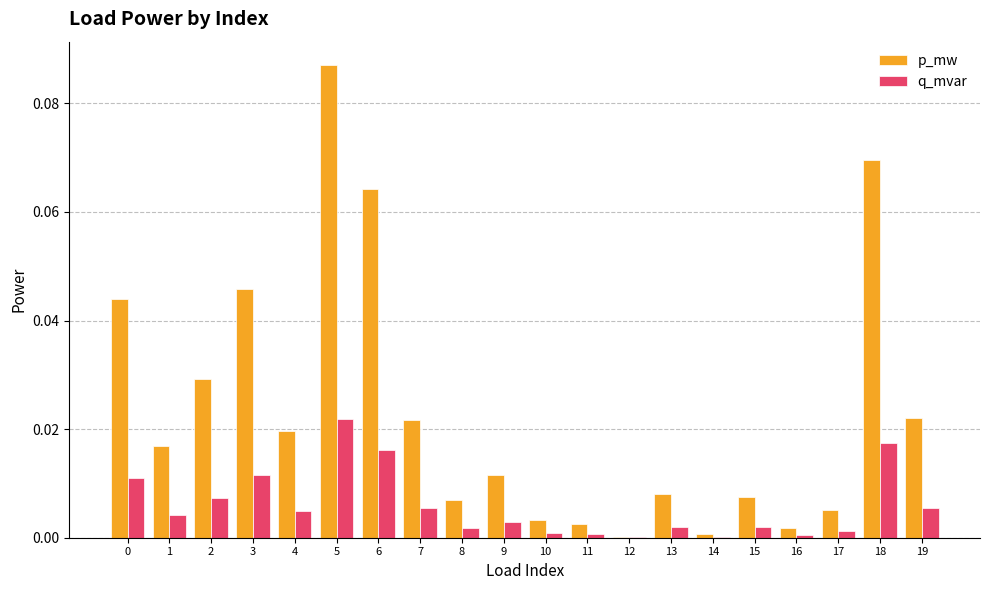

At which category is the sum across all series the highest?

5